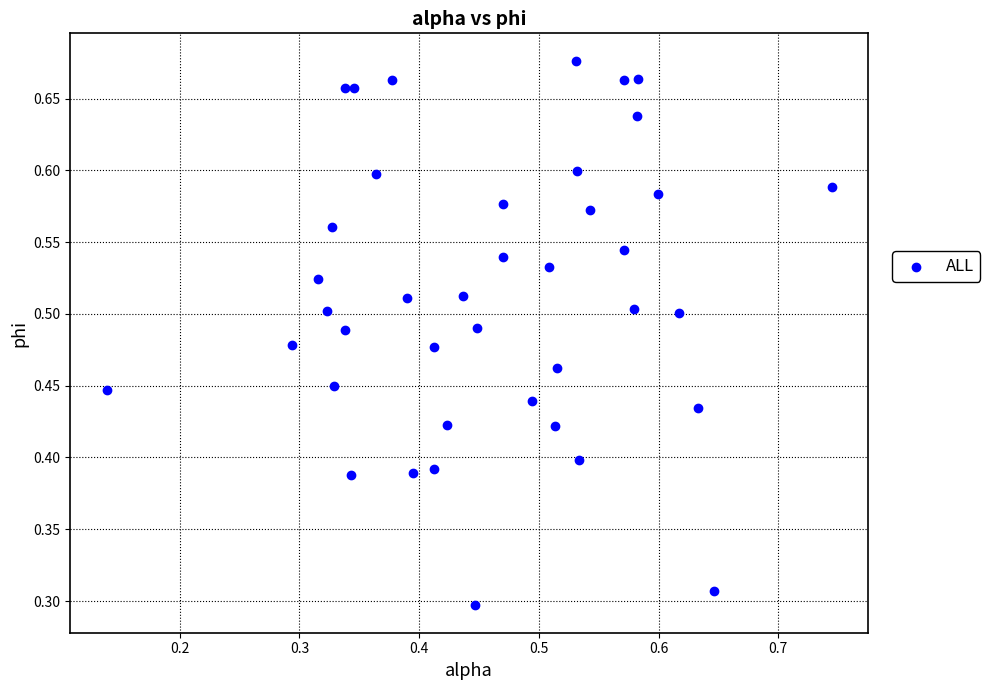

How many points are shown in the scatter plot?

40